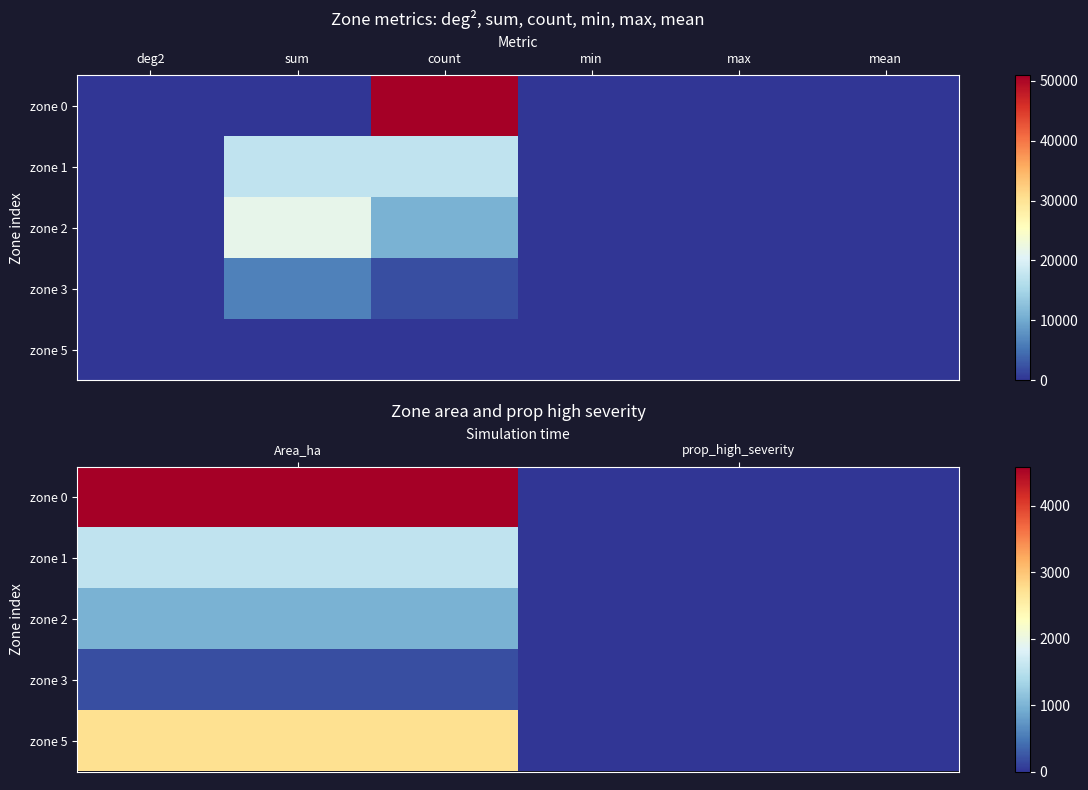

At Area_ha, list the series in order from largest to smallest.

zone 0, zone 5, zone 1, zone 2, zone 3